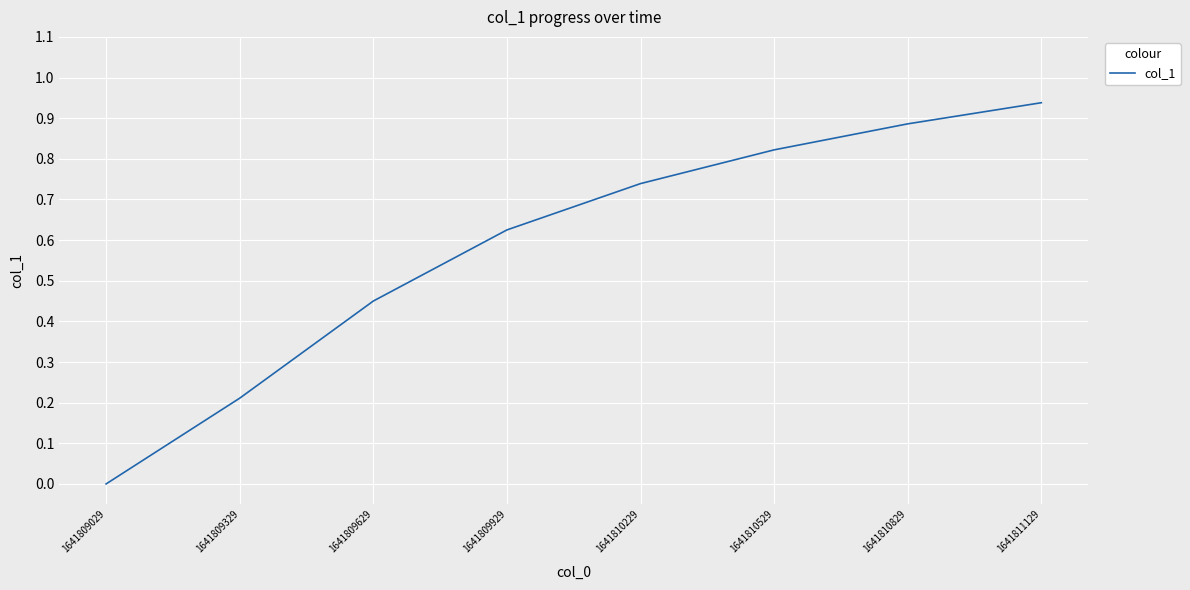

What is the sum of the values at 1641809929 and 1641811129?

1.6